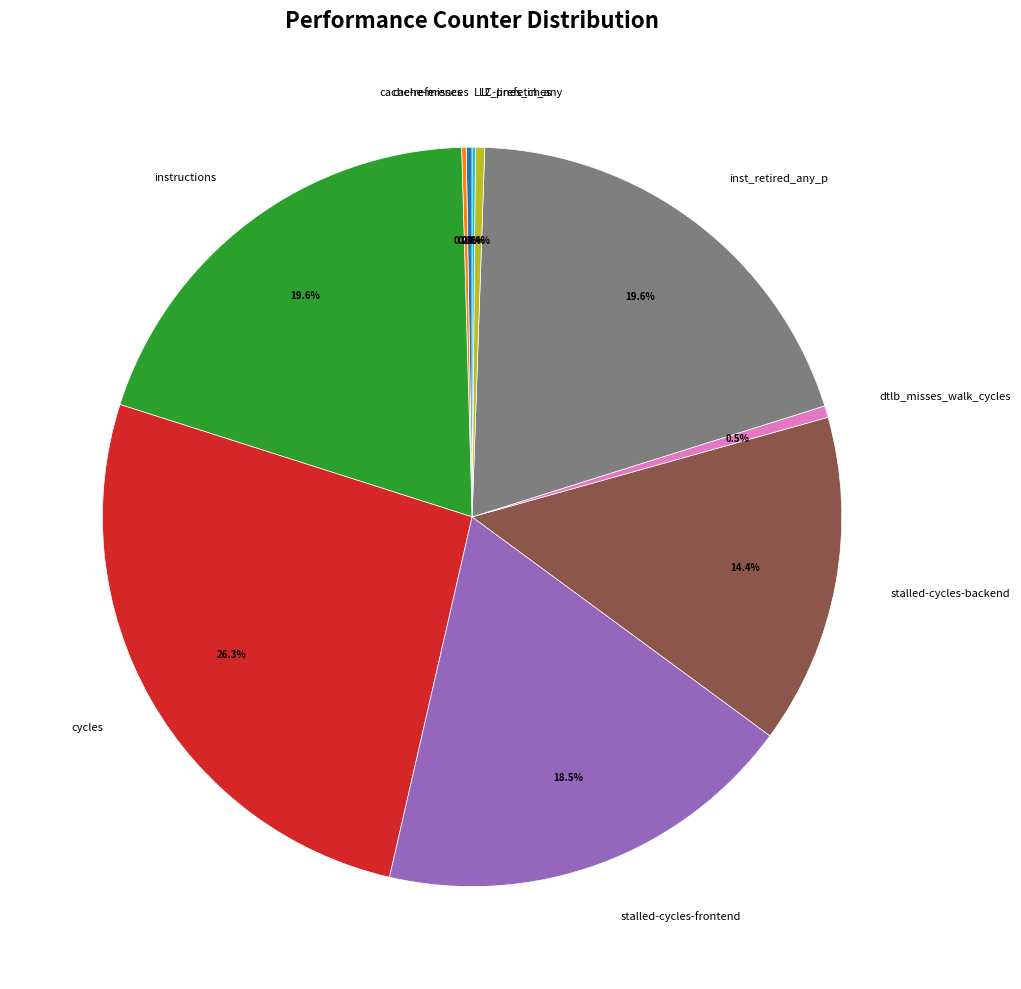

Which slice is the largest?

cycles